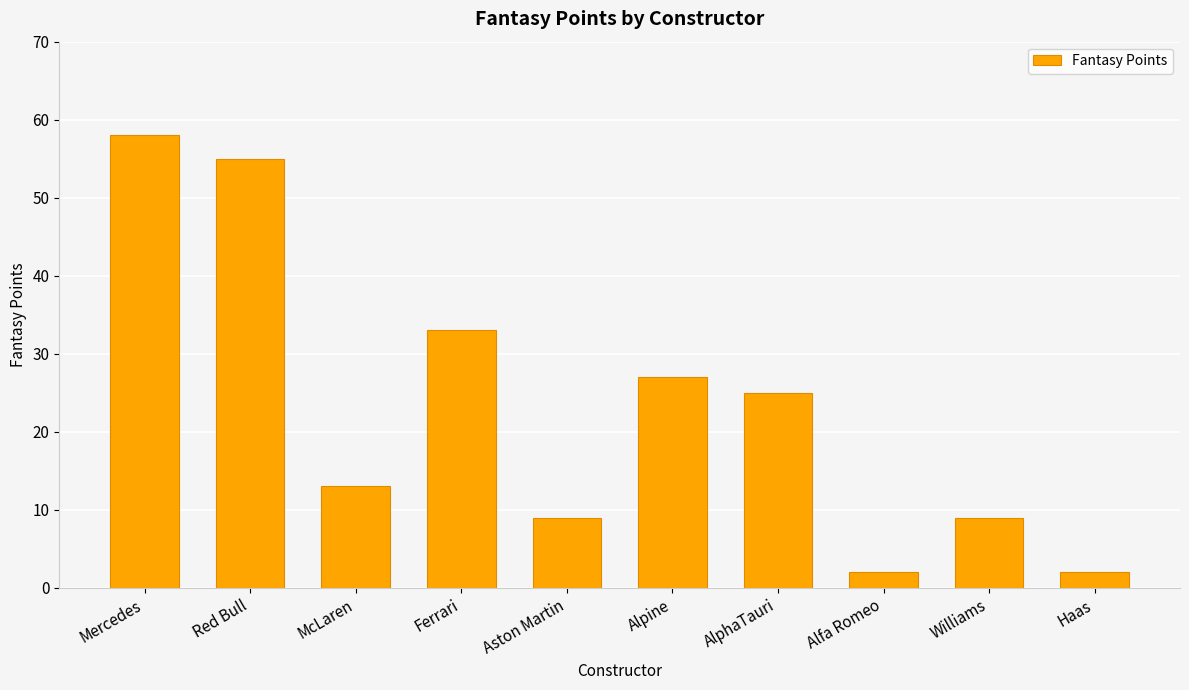

Reading right to left, list all the values displayed in this chart.

2	9	2	25	27	9	33	13	55	58